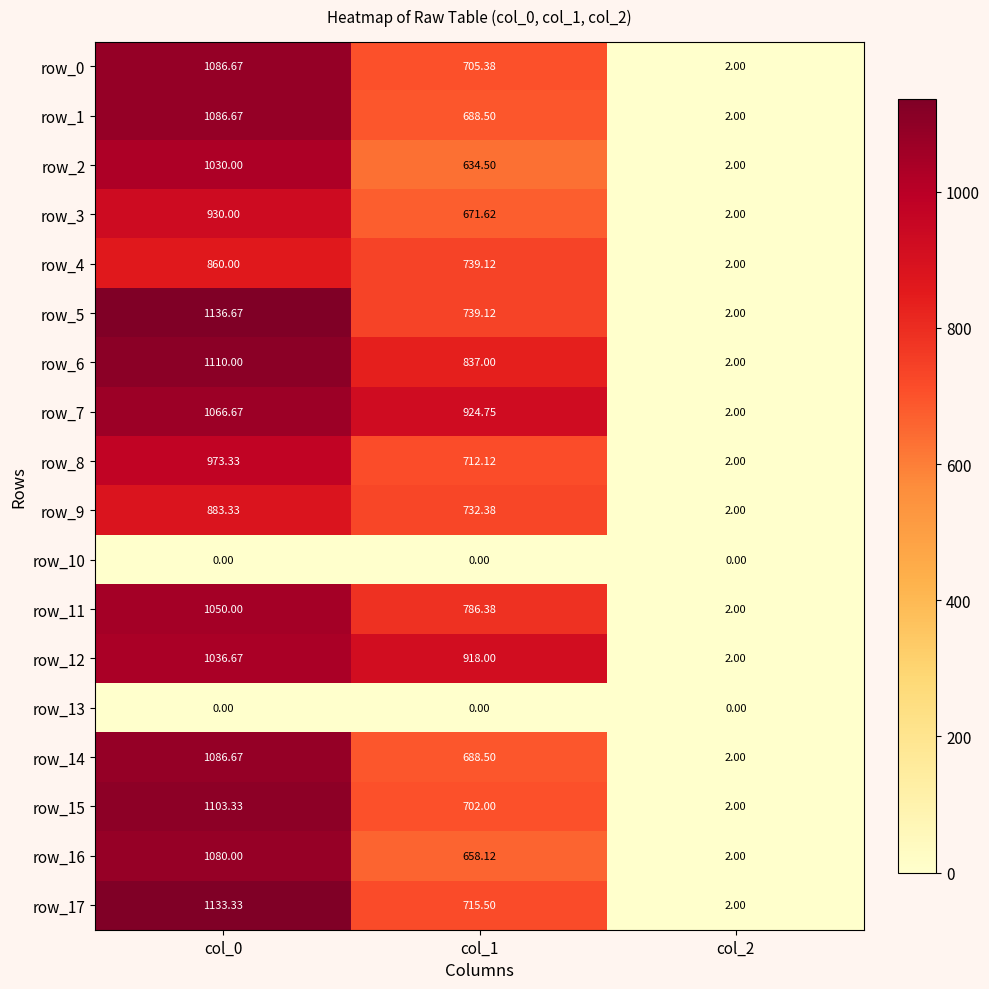

What is the difference between the second highest and minimum values in the row_6 series?

835.0